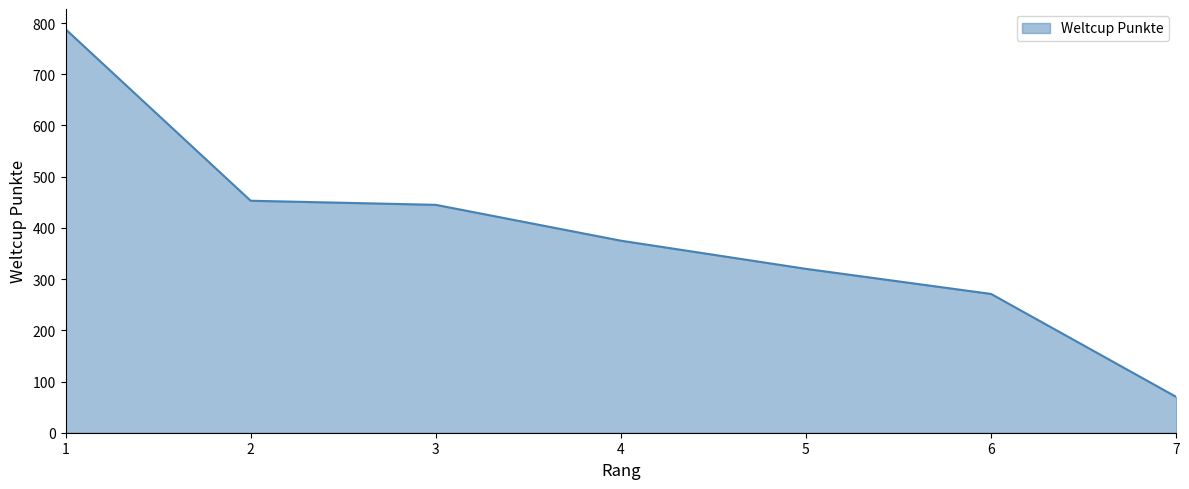

Does the chart display data point markers on the line(s)?

No